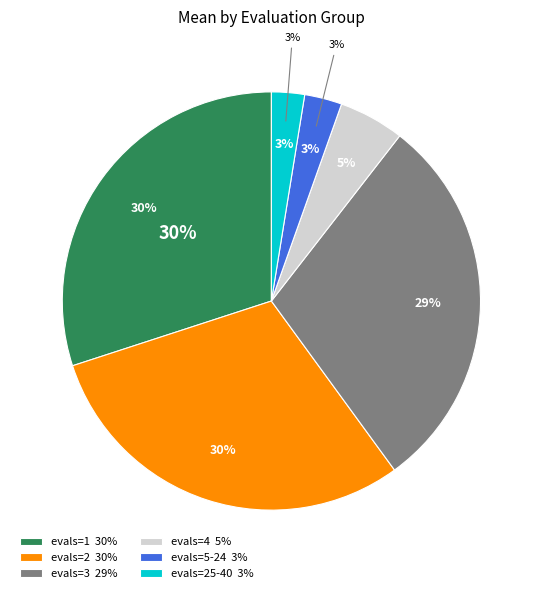

Is the sum of evals=1 and evals=3 greater than half?

Yes